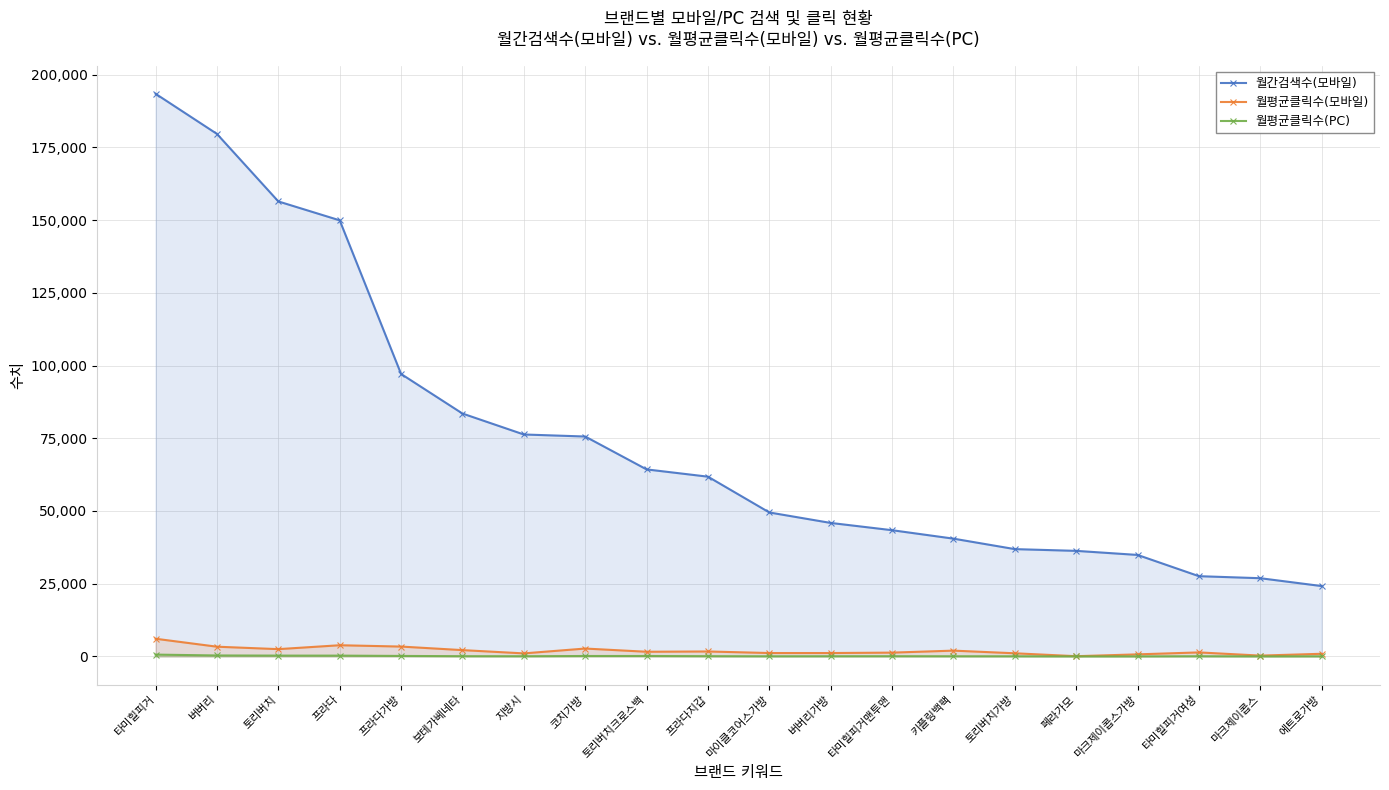

Does the chart display data point markers on the line(s)?

Yes